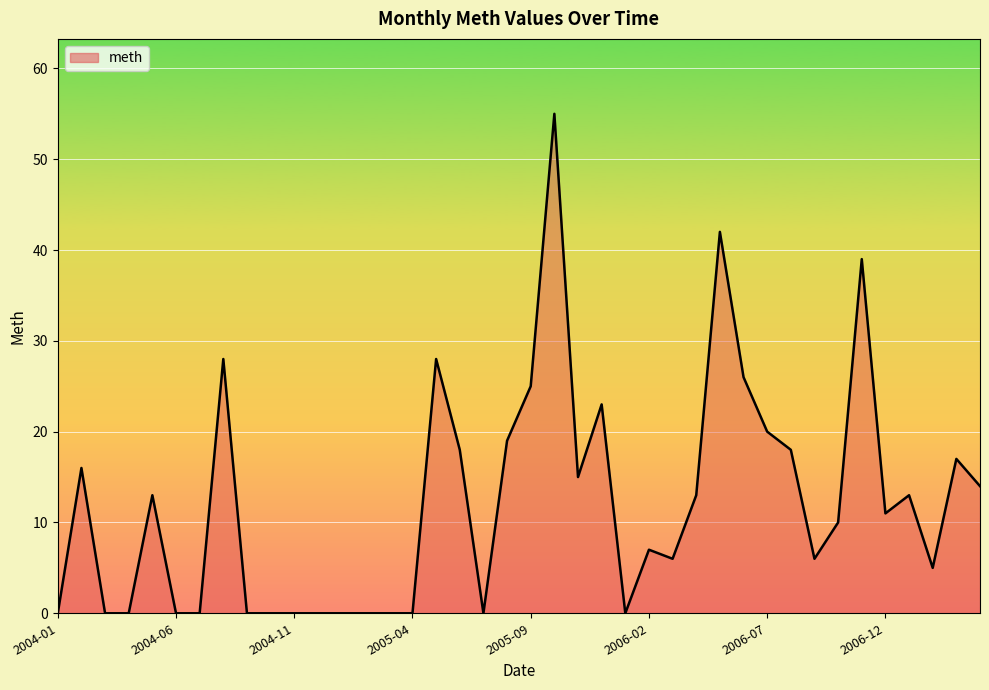

What is the difference between the maximum and minimum values?

55